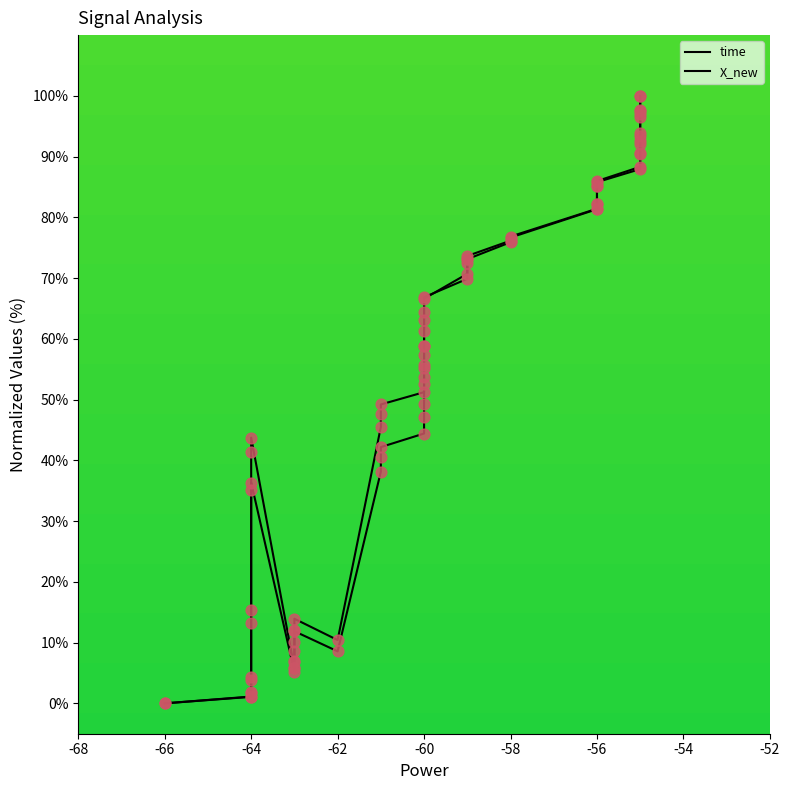

Which series has the widest spread of Y values?

time